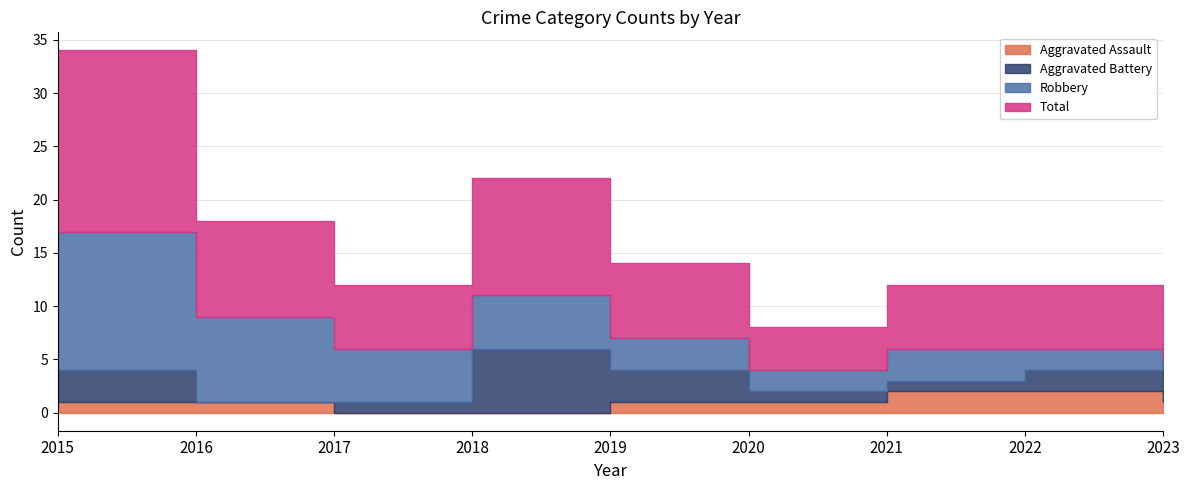

Where is the first local minimum for Aggravated Battery?

2016